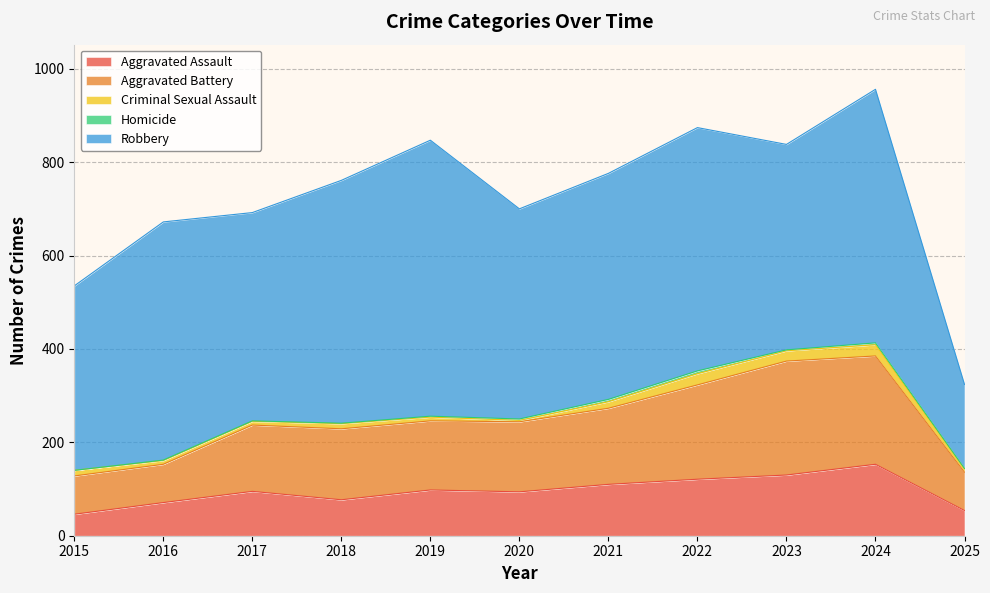

List the series in order of their peak value, lowest first.

Homicide, Criminal Sexual Assault, Aggravated Assault, Aggravated Battery, Robbery